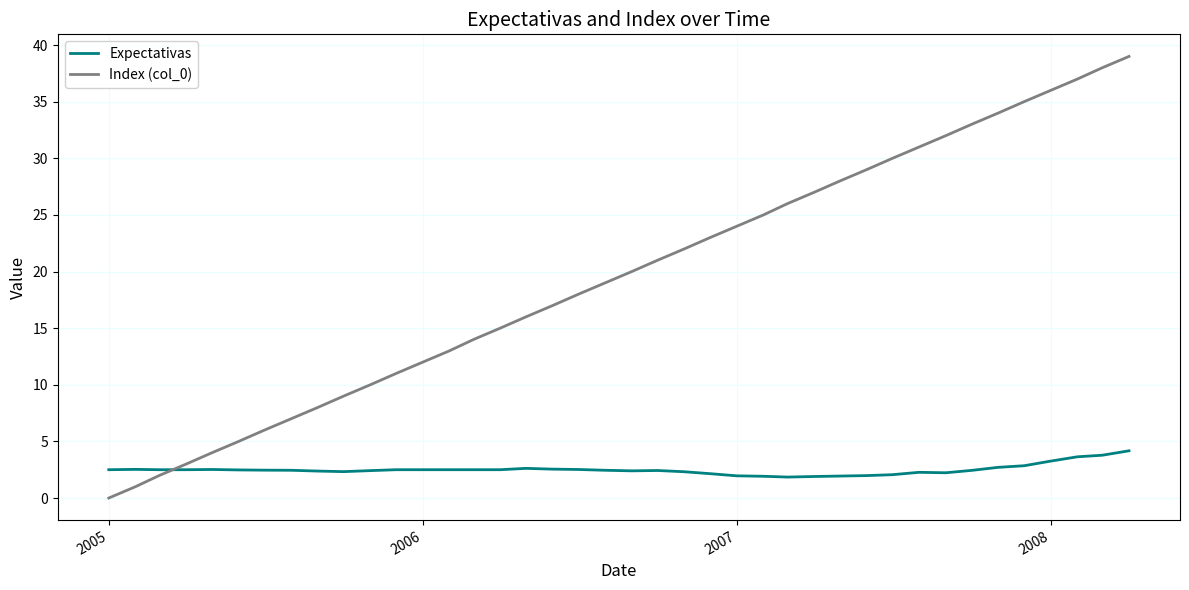

True or false: Expectativas has more than 1 interior local peaks.

True